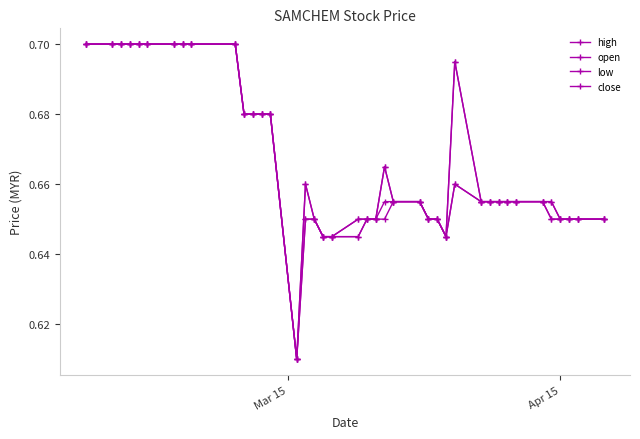

What is the average value of the low series?

0.7